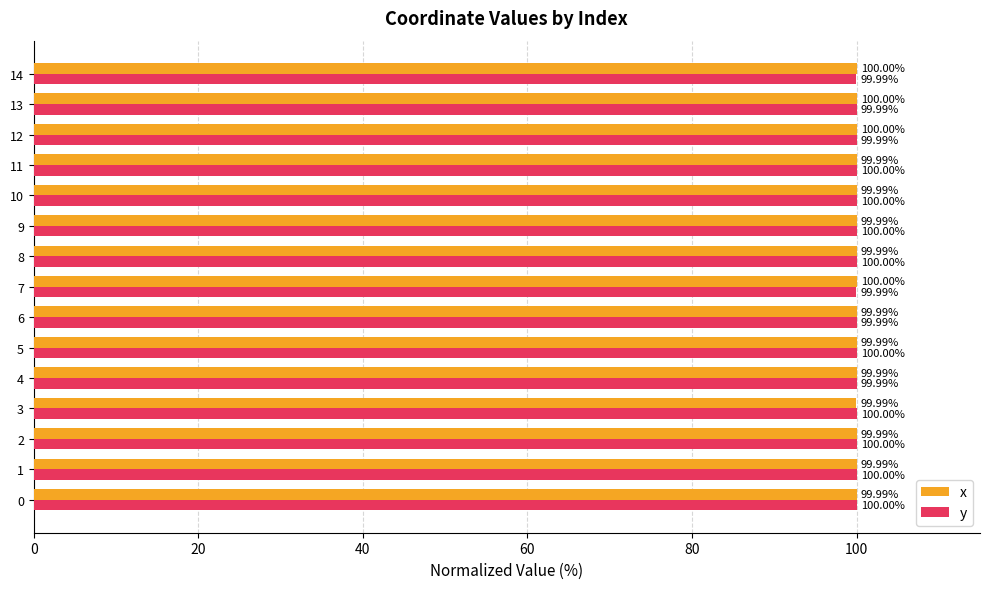

At 13, list the series in order from largest to smallest.

x, y